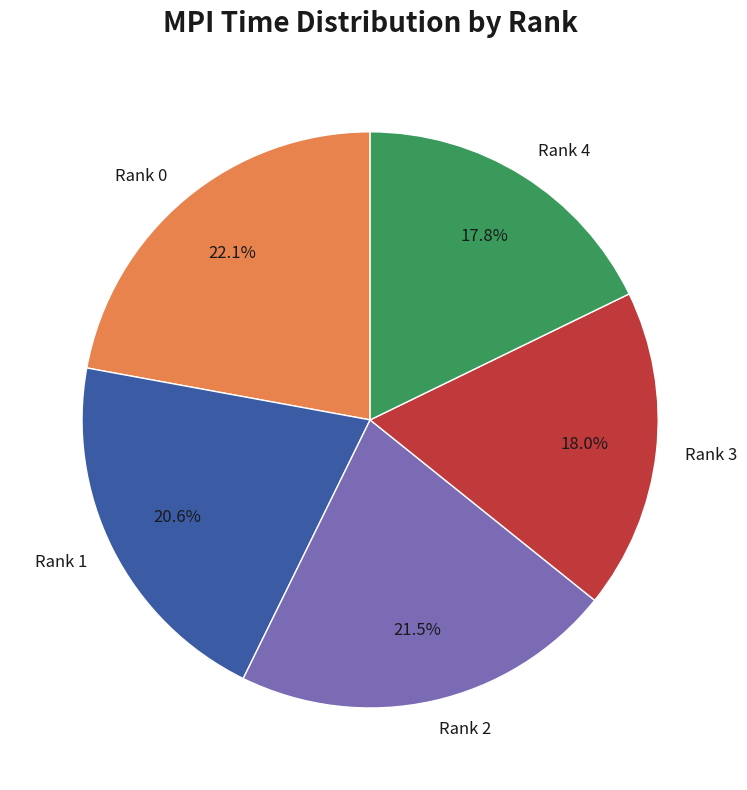

The Rank 1 slice represents 21% of the pie. True or false?

True